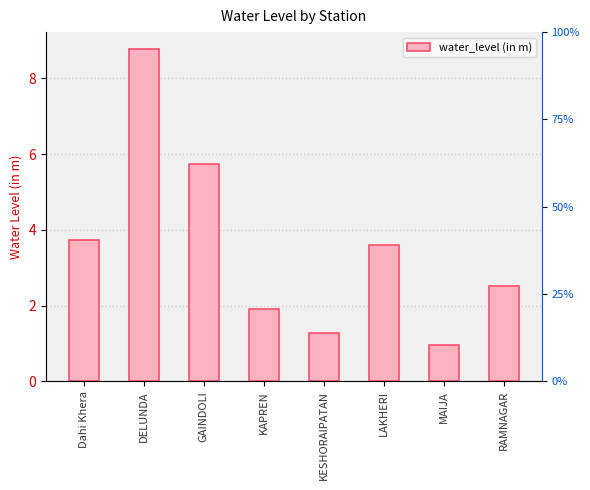

Reading right to left, what are all the values shown in this chart?

RAMNAGAR=2.5	MAIJA=1.0	LAKHERI=3.6	KESHORAIPATAN=1.3	KAPREN=1.9	GAINDOLI=5.7	DELUNDA=8.8	Dahi Khera=3.7